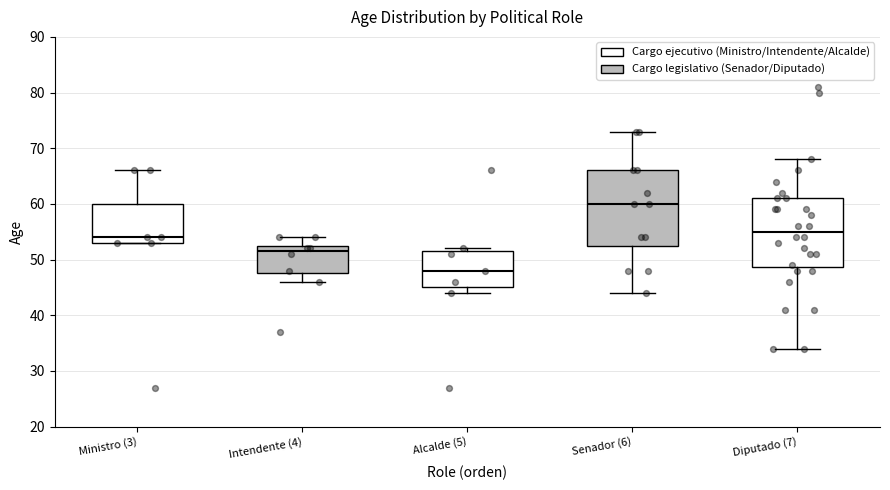

Where does the lower whisker of the box for Senador (6) end on the y-axis? The values are not printed on the chart, so give them approximately, as read against the axis.

44